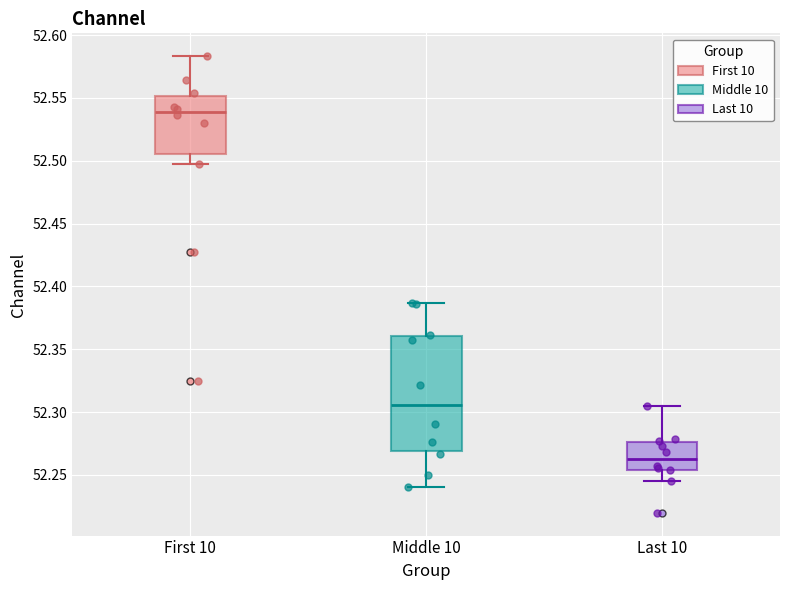

Which box has the lowest median line?

Last 10